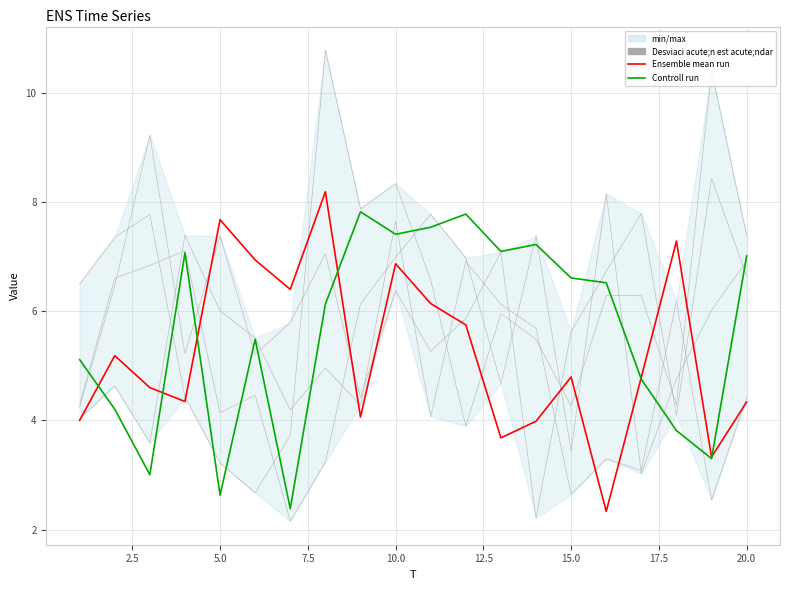

How many intersections are there between x1 and Ensemble mean run?

6